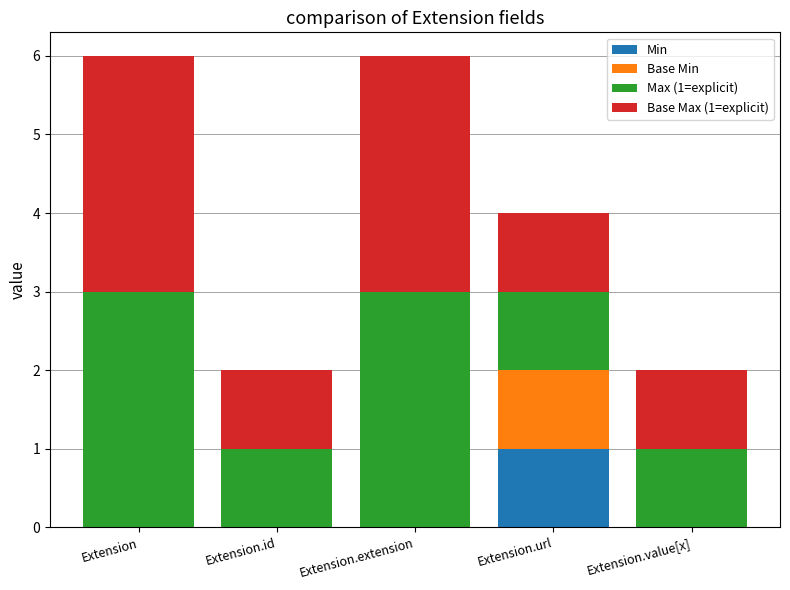

At which label does Min reach its peak?

Extension.url